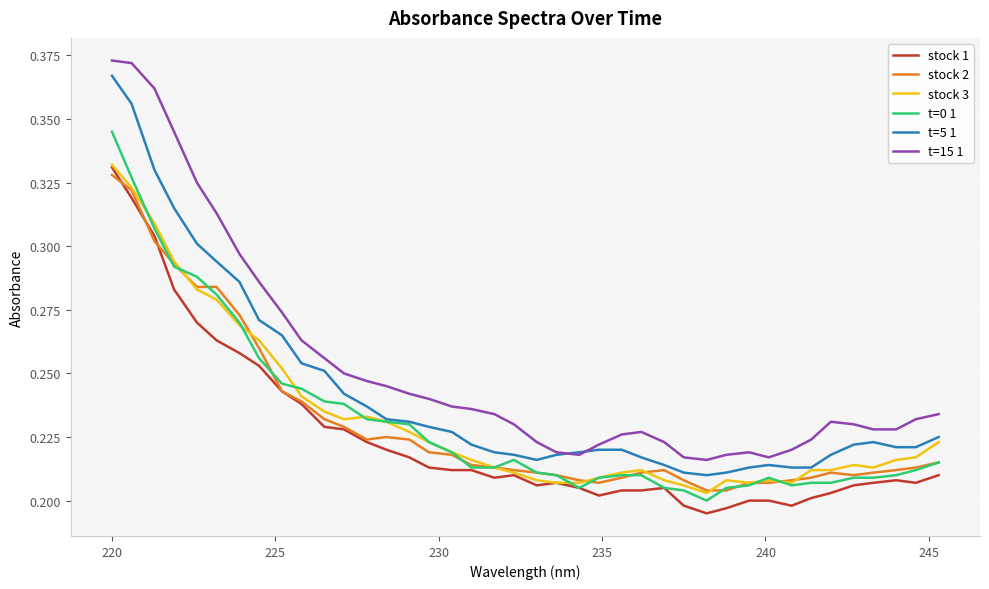

Which series has the largest total across all categories?

t=15 1